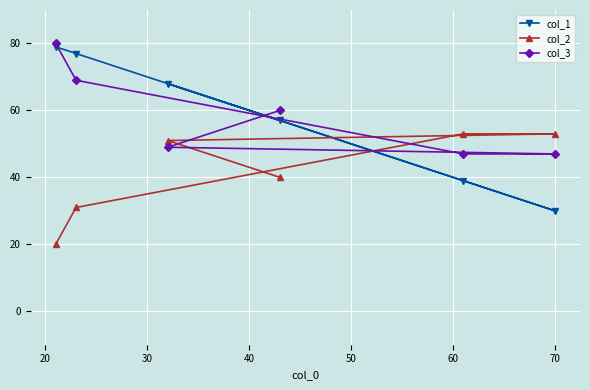

What is the sum of all col_2 values?

248